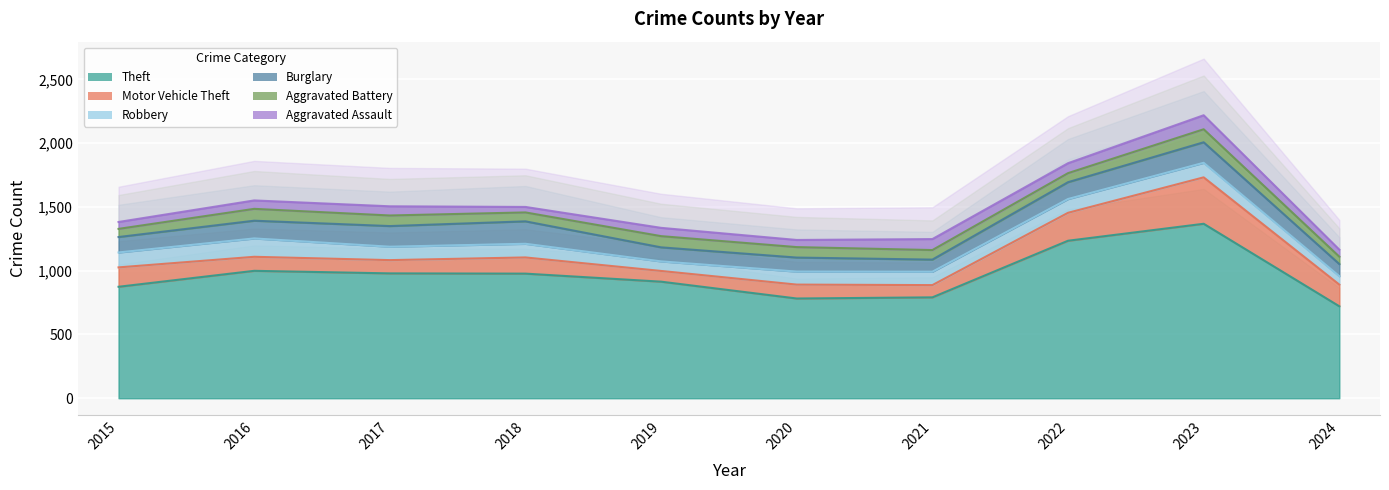

What is the value of the Robbery point at the 10th from the left?

66